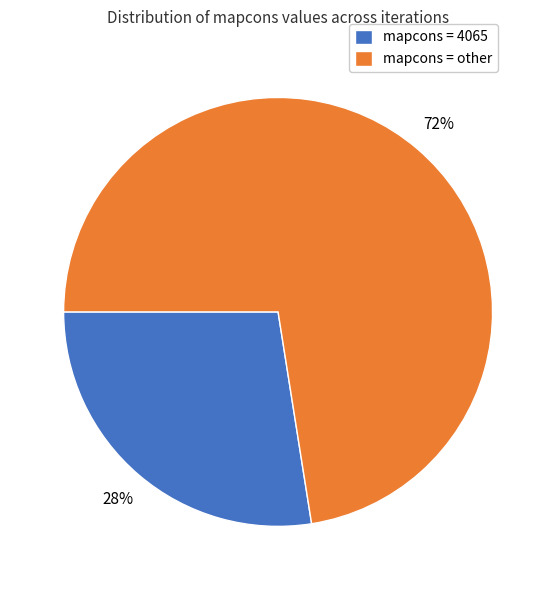

Is there a majority slice in this chart?

Yes